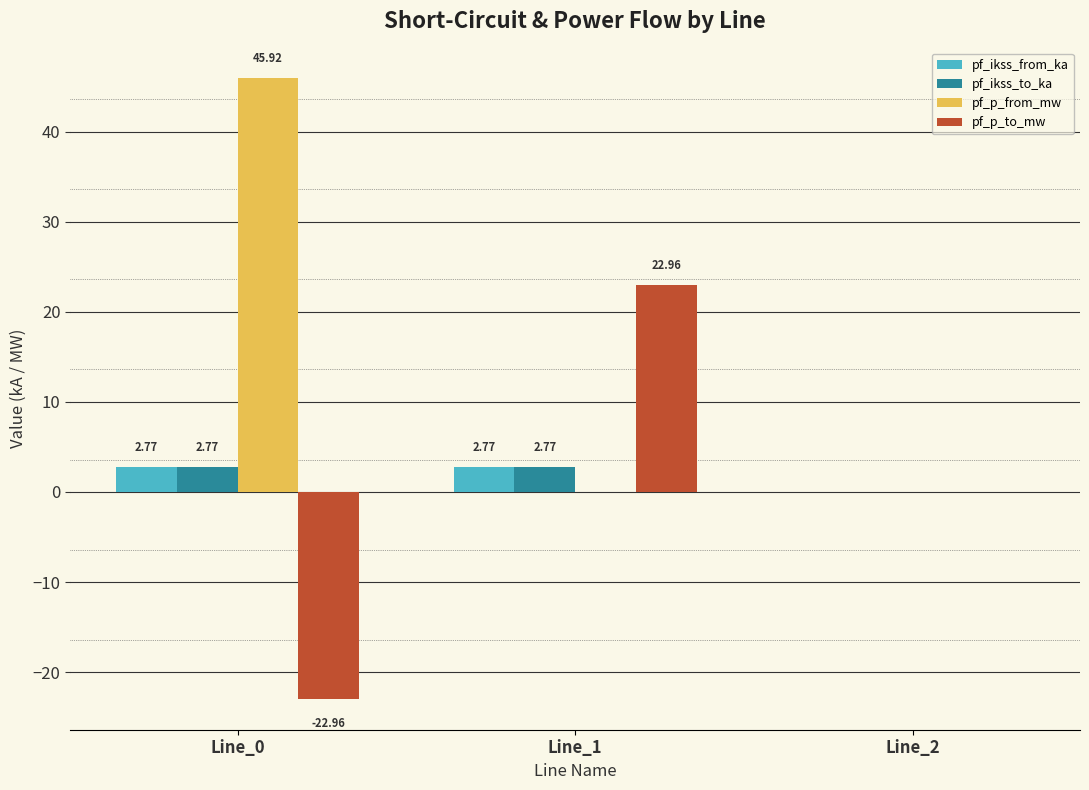

What is the average value of the pf_ikss_from_ka series?

1.8